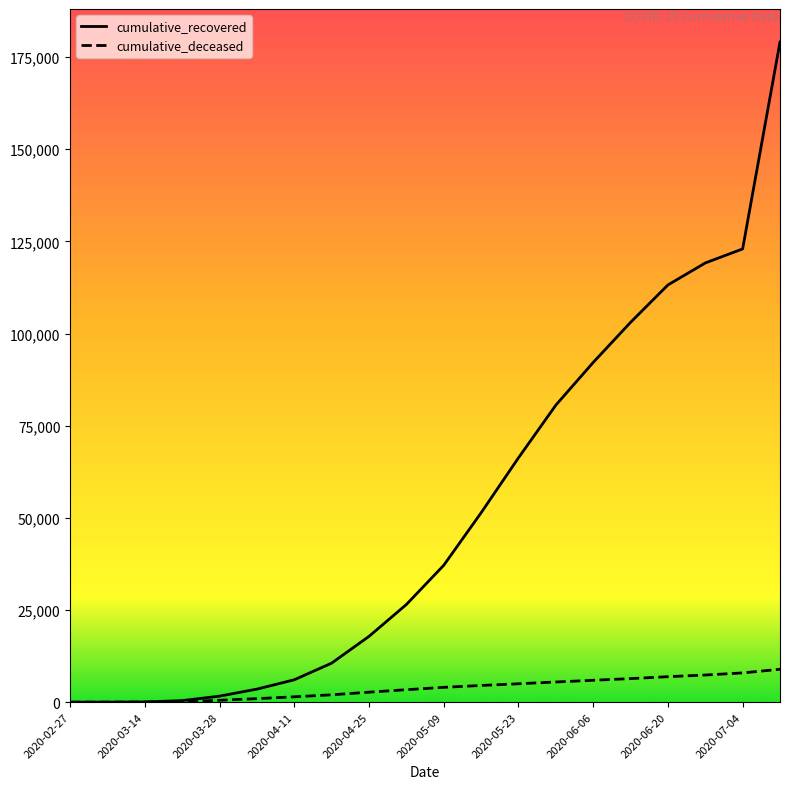

Which series has the largest range (max minus min)?

cumulative_recovered